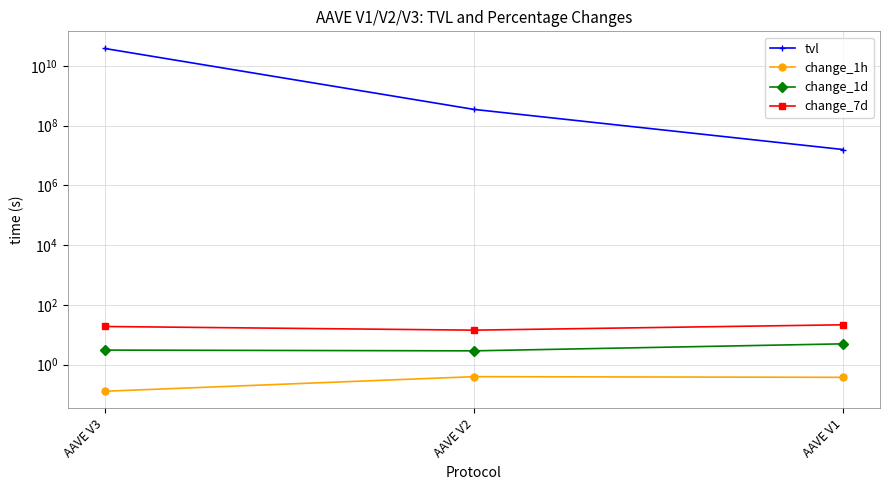

Is this an area chart (filled region under the line)?

No